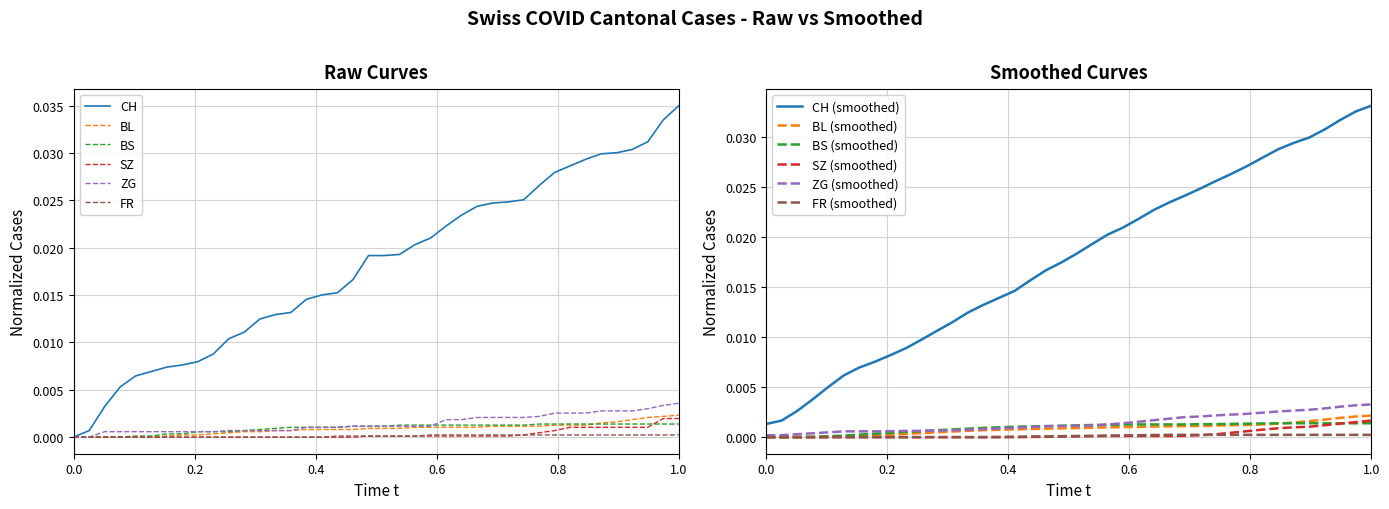

True or false: BS (smoothed) and CH (smoothed) intersect in this chart.

False